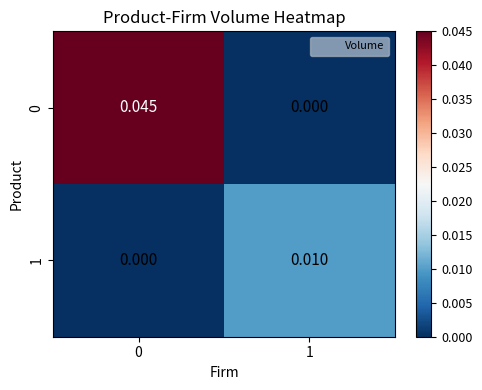

Rank the series at 1 from highest to lowest value.

1, 0